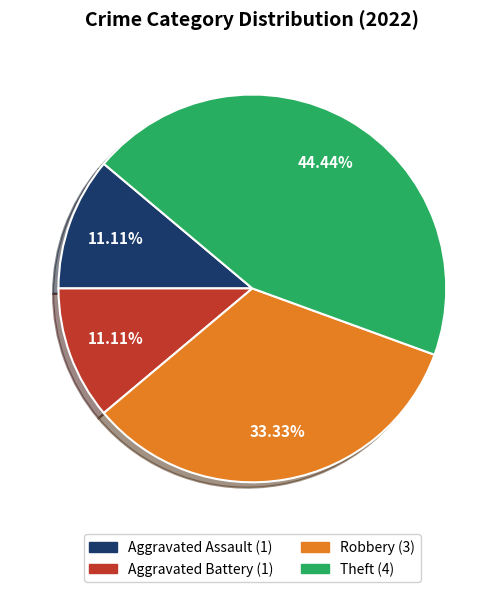

Count the number of slices in the pie.

4